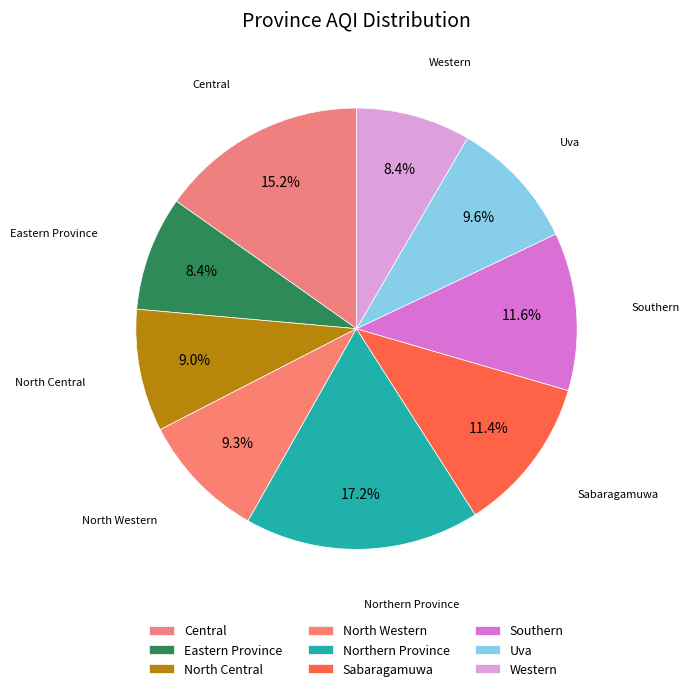

What is the smallest slice in the pie chart?

Eastern Province